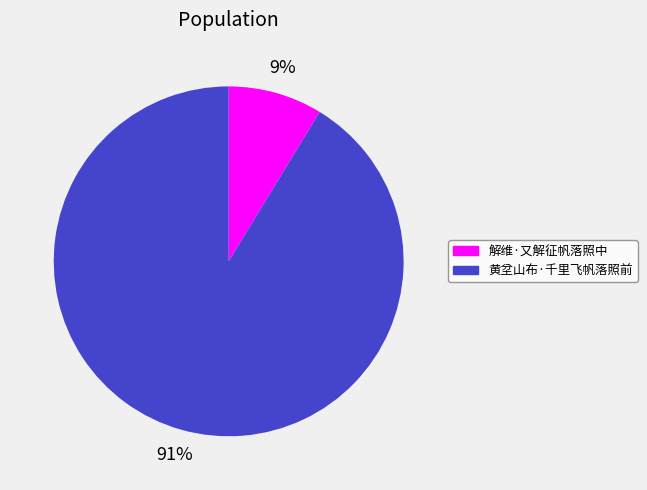

Which has a higher value, 黄坌山布·千里飞帆落照前 or 解维·又解征帆落照中?

黄坌山布·千里飞帆落照前